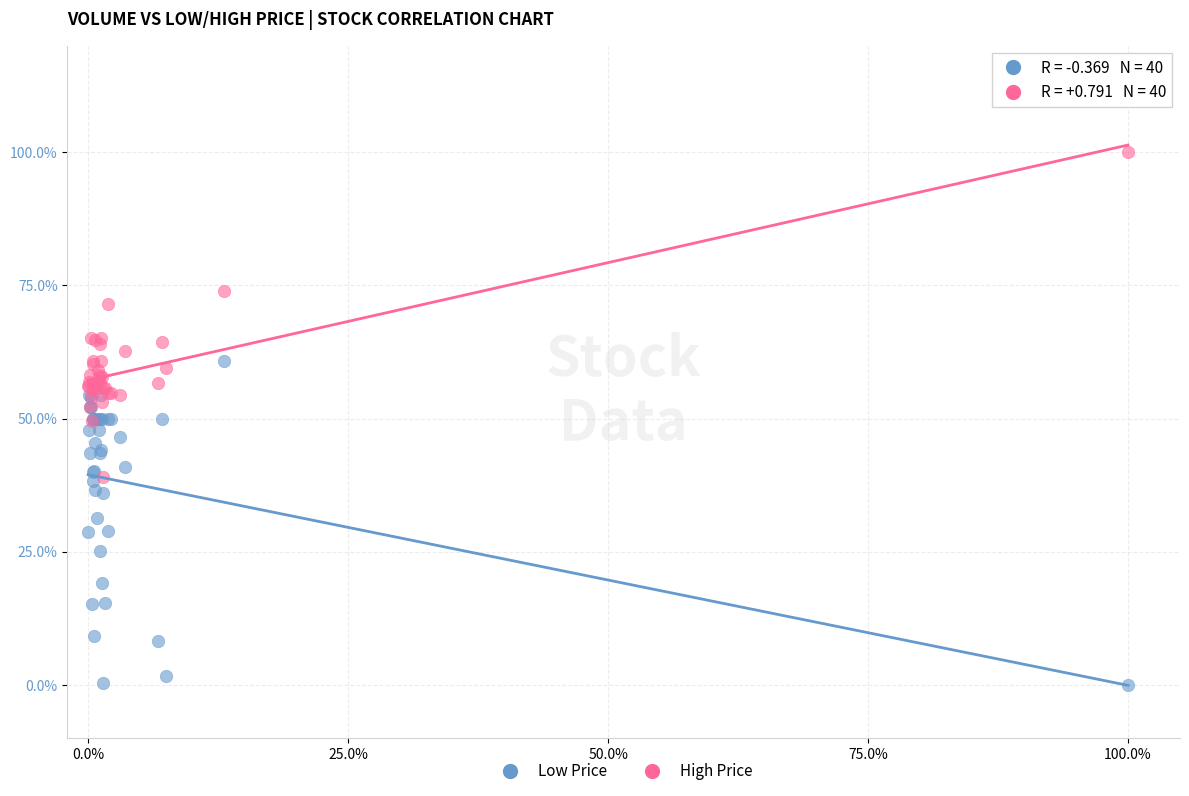

What are all the series names shown in the legend?

Low Price, High Price